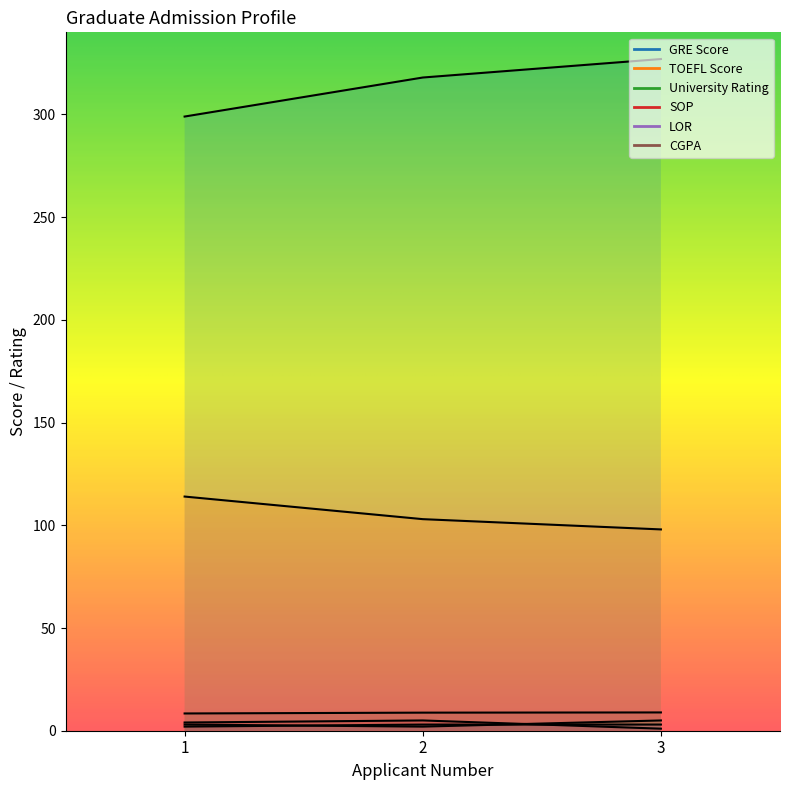

Rank the series at 2 from highest to lowest value.

GRE Score, TOEFL Score, CGPA, SOP, LOR, University Rating